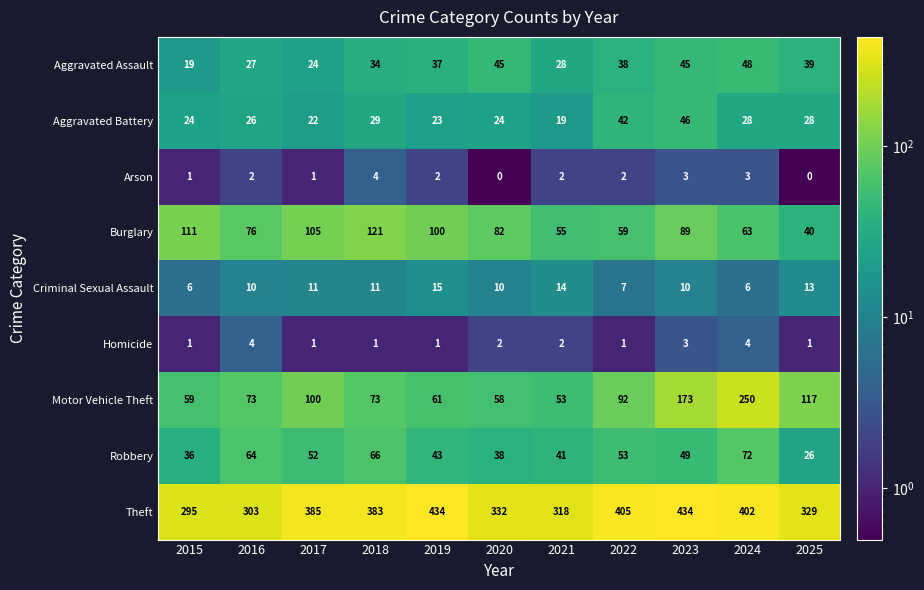

What is the highest value of the Criminal Sexual Assault series?

15